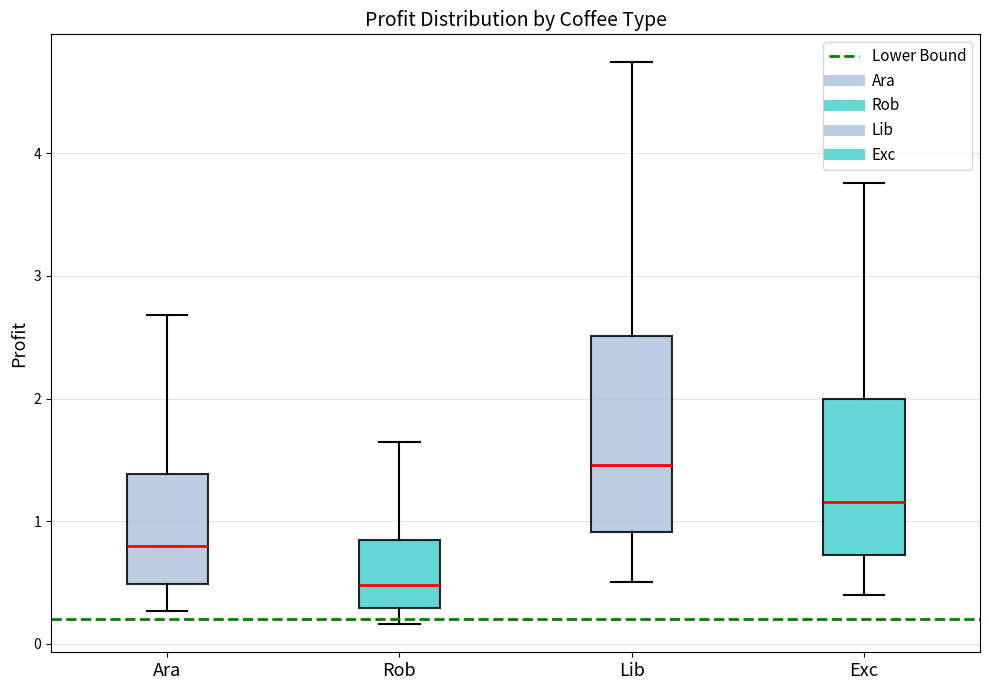

Reading left to right, transcribe this box plot: for each box, give where its median line is, the range the box spans, and where its two whiskers end, as read against the y-axis. The values are not printed on the chart, so give them approximately, as read against the axis.

Ara: median 0.8, box 0.5 to 1.4, whiskers 0.3 to 2.7
Rob: median 0.5, box 0.3 to 0.8, whiskers 0.2 to 1.6
Lib: median 1.5, box 0.9 to 2.5, whiskers 0.5 to 4.7
Exc: median 1.2, box 0.7 to 2.0, whiskers 0.4 to 3.8